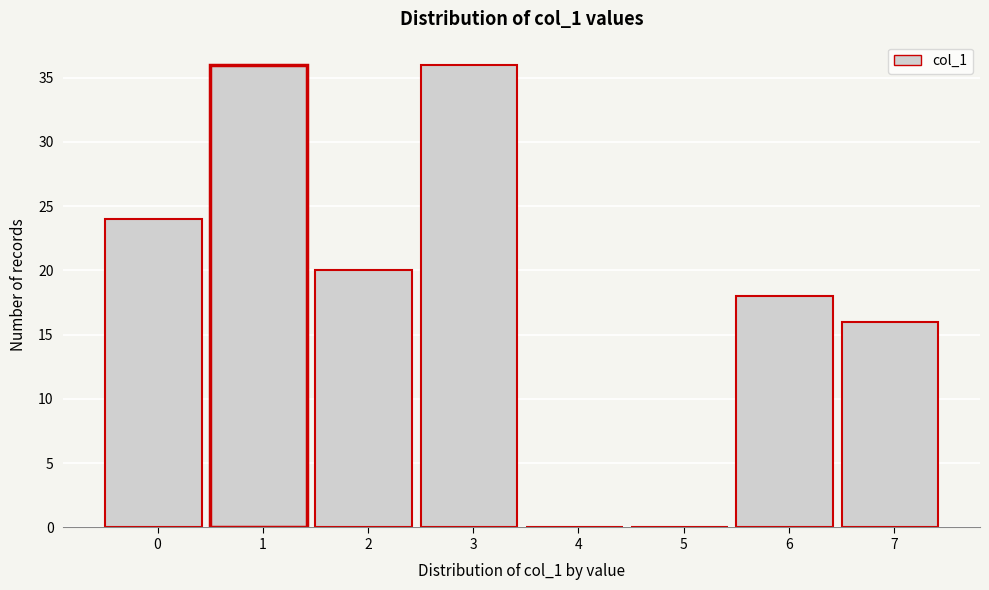

Reading left to right, list all the values displayed in this chart.

0=24	1=36	2=20	3=36	4=0	5=0	6=18	7=16